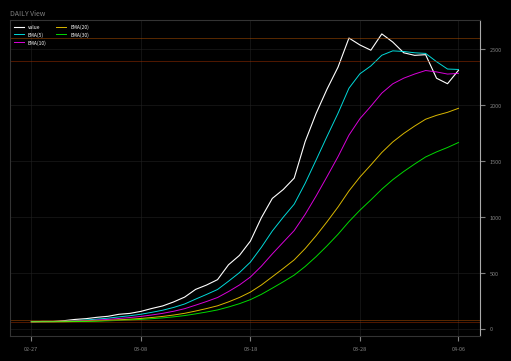

What is the sum of all value values?

44971.0